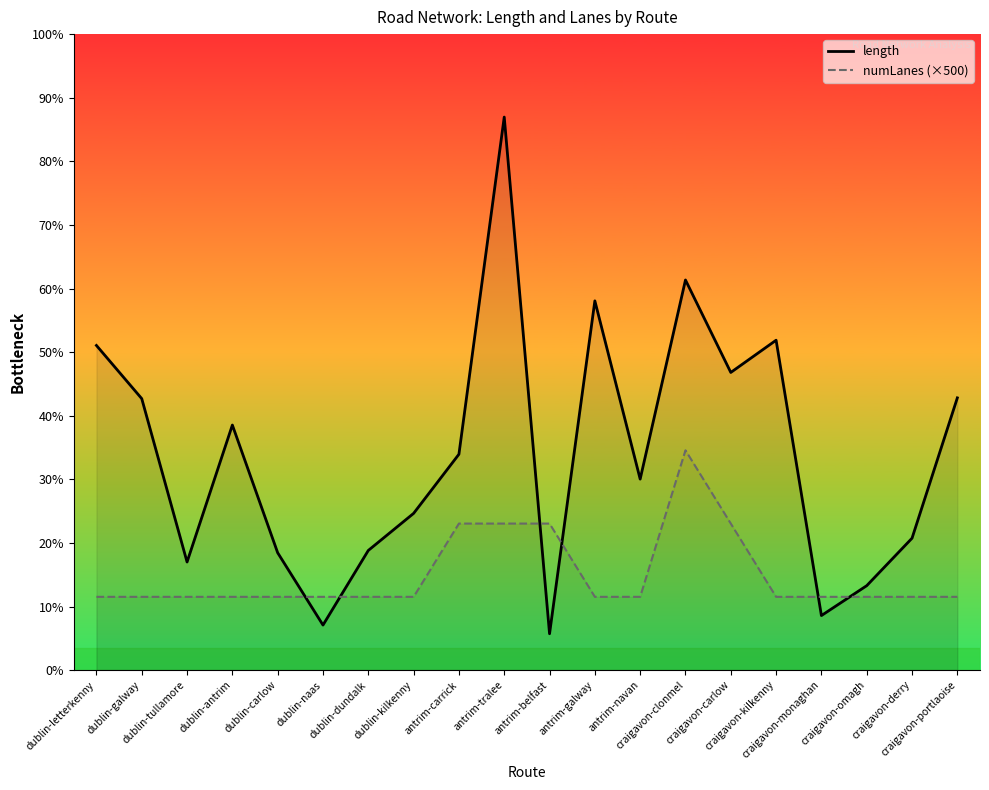

Reading left to right, what are all the values shown in this chart?

length: 2215.6	1852.6	737.8	1672.4	800.8	307.4	816.6	1069.6	1473.1	3774.1	248.2	2519.9	1303.4	2662.3	2031.4	2251.3	372.3	576.2	900.2	1857.9
numLanes (×500): 500.0	500.0	500.0	500.0	500.0	500.0	500.0	500.0	1000.0	1000.0	1000.0	500.0	500.0	1500.0	1000.0	500.0	500.0	500.0	500.0	500.0